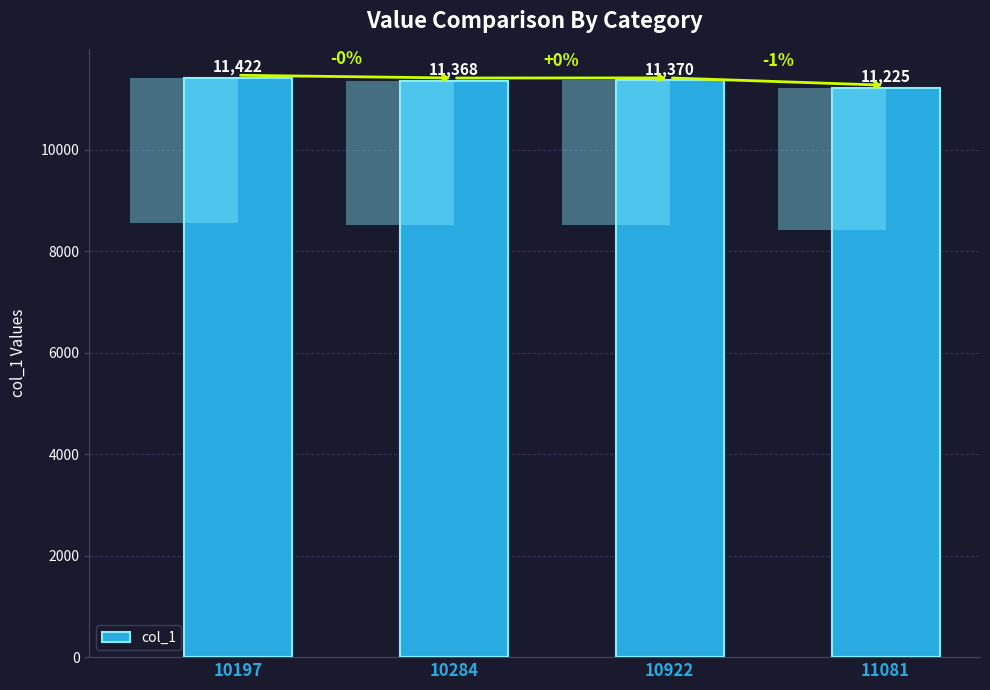

True or false: the data shows 11370 at 10922.

True